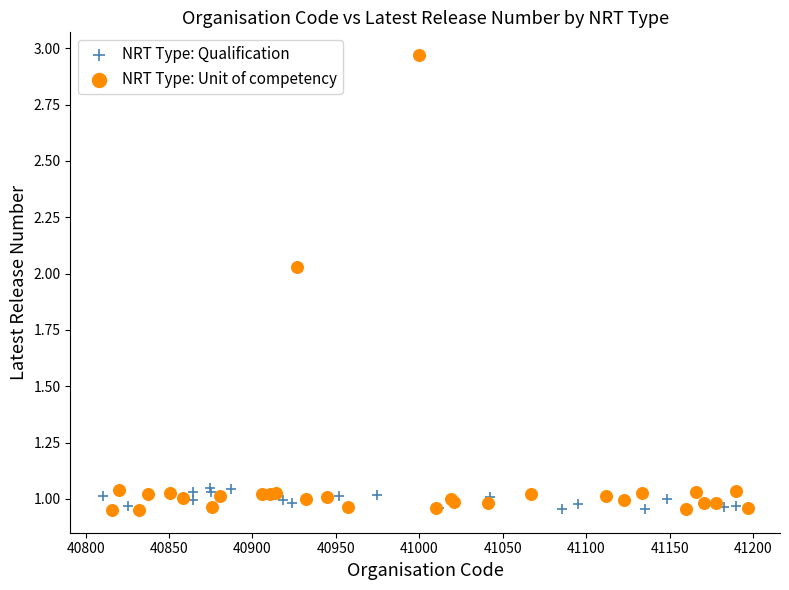

Which series has the widest spread of Y values?

NRT Type: Unit of competency